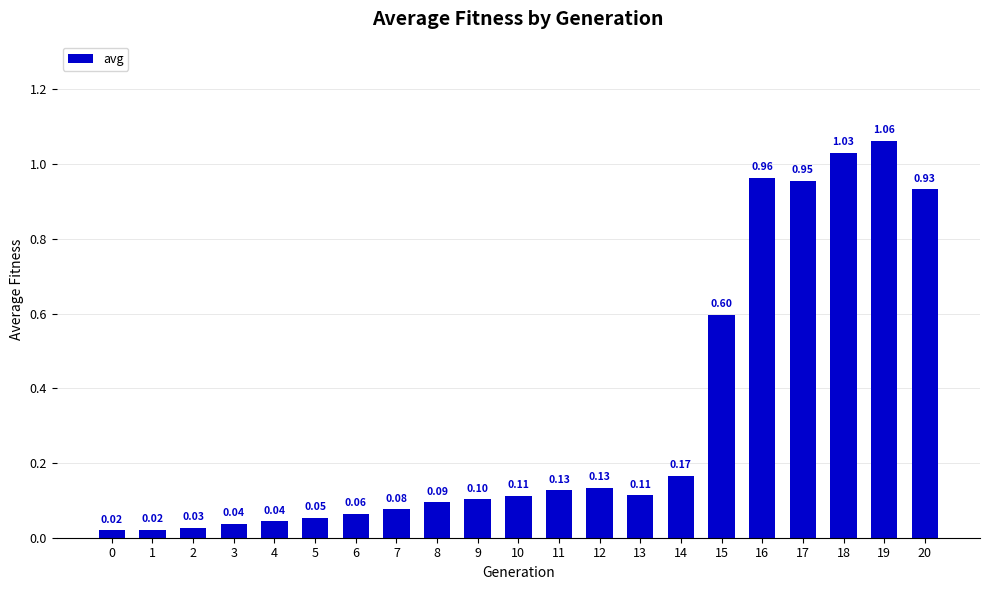

What is the change in value from 6 to 14?

+0.1